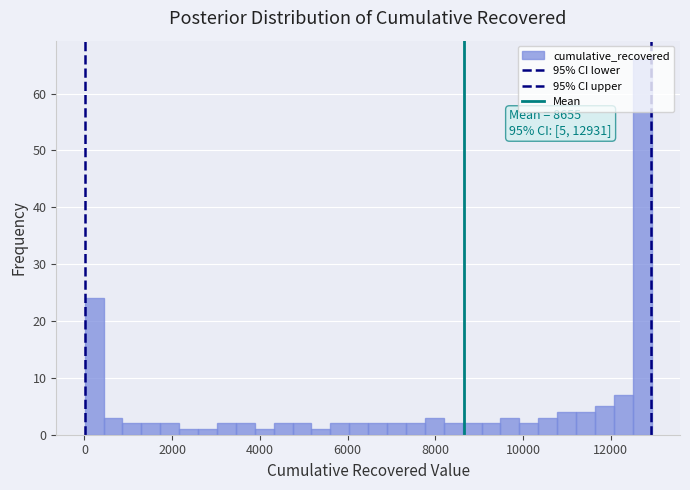

Around what value on the x-axis is the tallest bar? Give the approximate position of its centre, as read against the axis.

12800